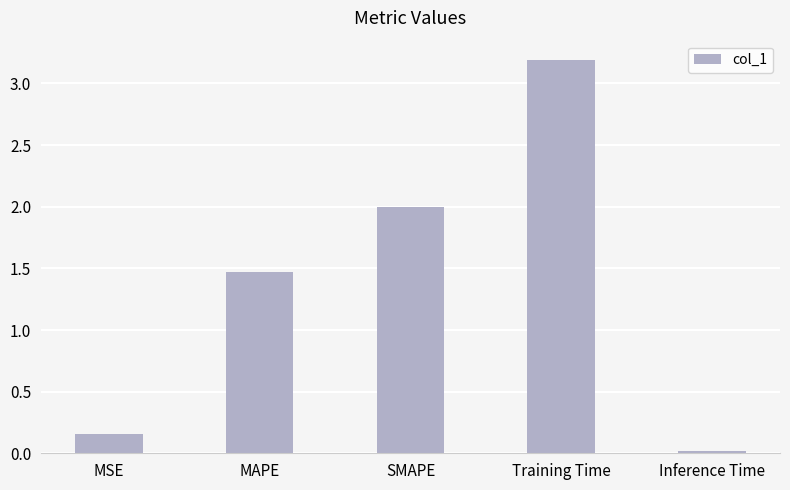

How many bars are there in total?

5